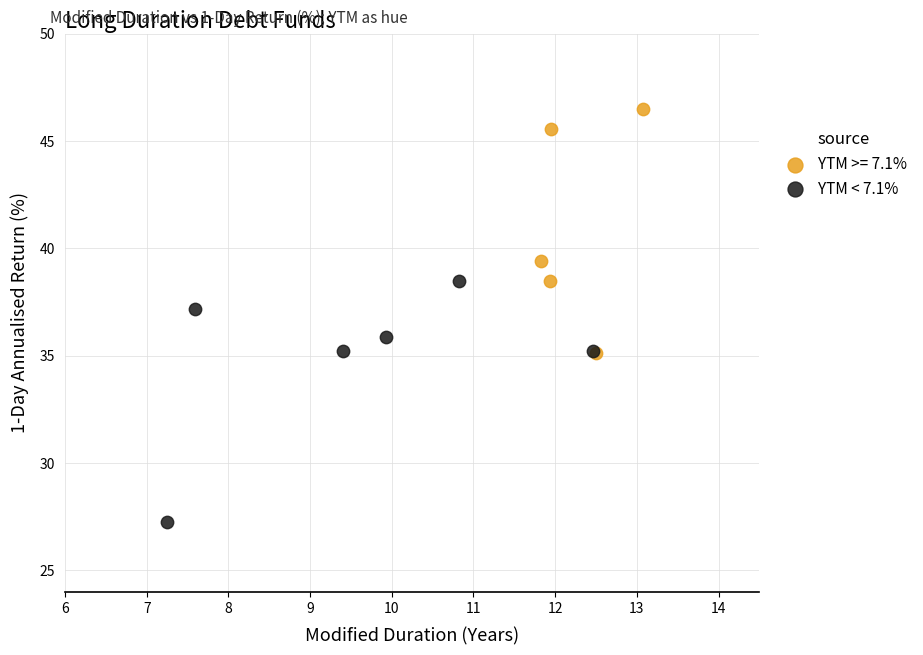

Which series contains the lowest Y value?

YTM < 7.1%